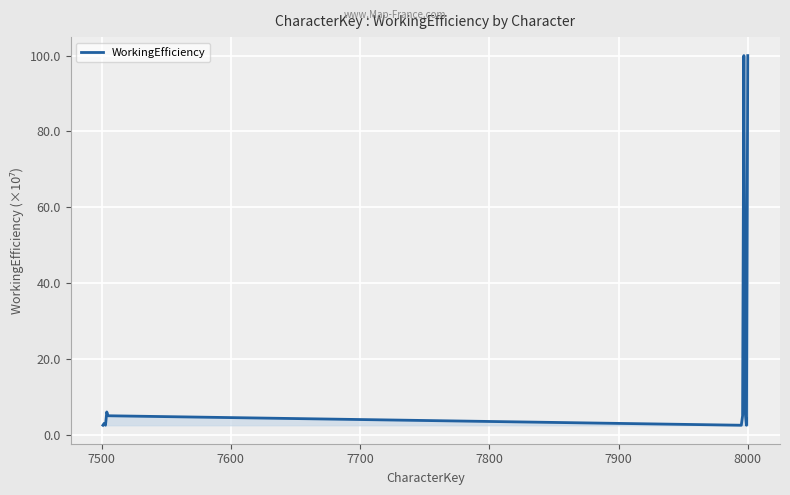

Does the chart have visible grid lines?

Yes